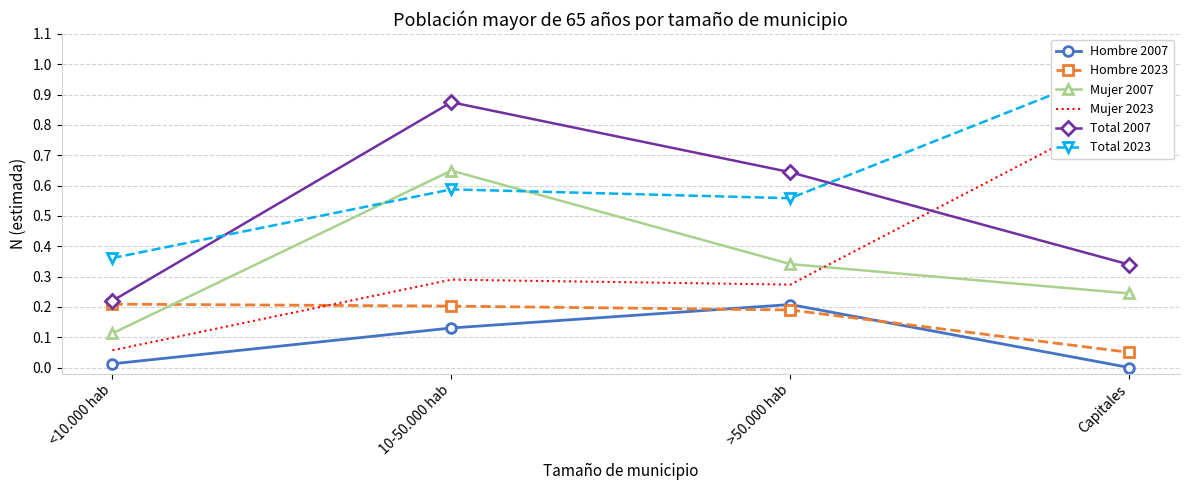

Which series changed the most between 10-50.000 hab and Capitales?

Mujer 2023